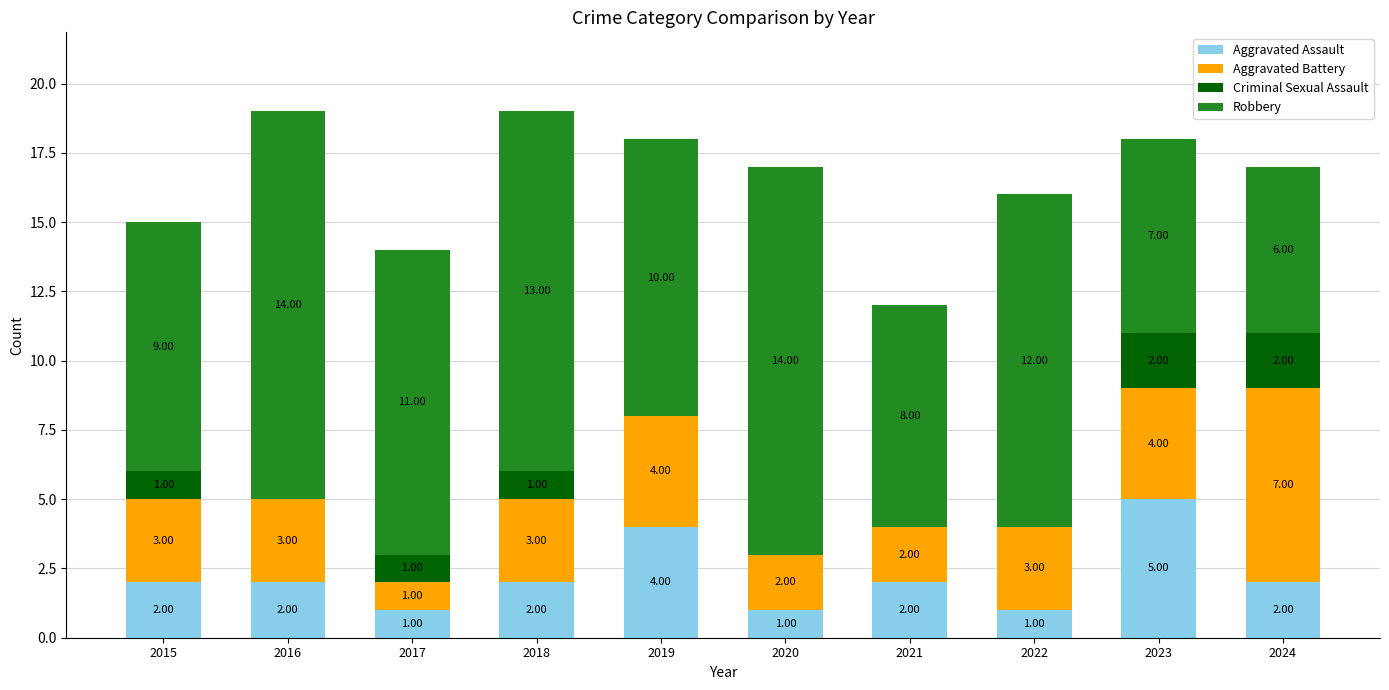

How many categories are shown in the chart?

10